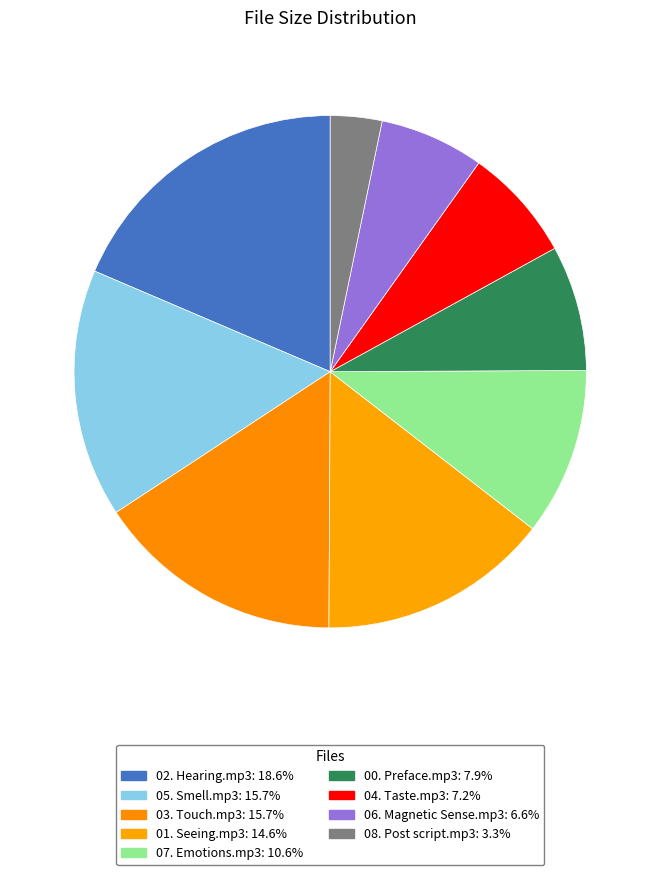

How many slices are in this pie chart?

9